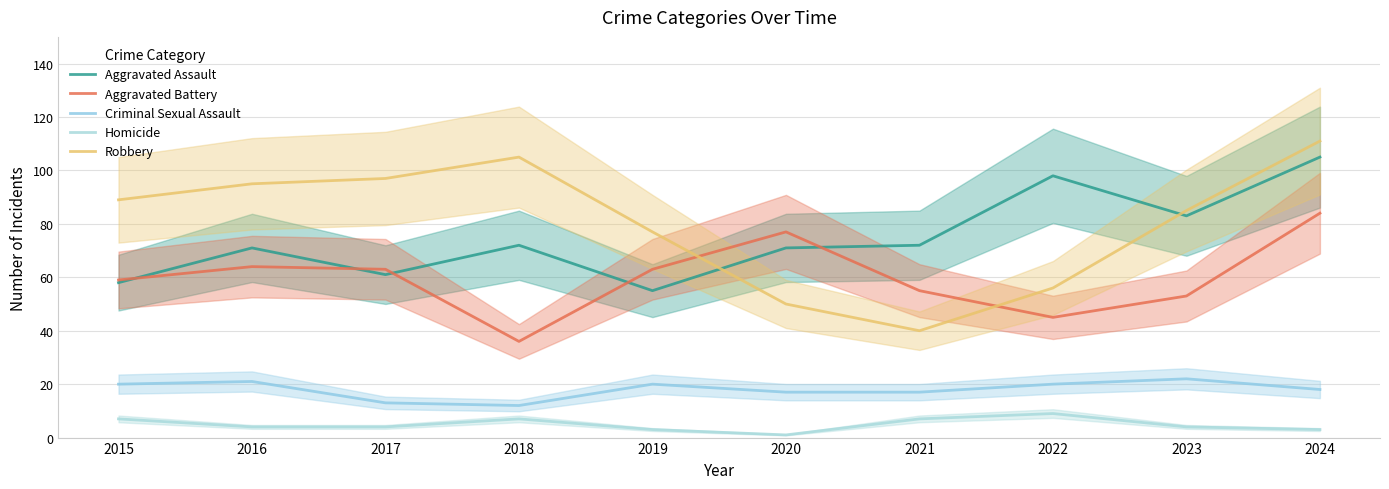

The Homicide series shows 2 at 2023. True or false?

False